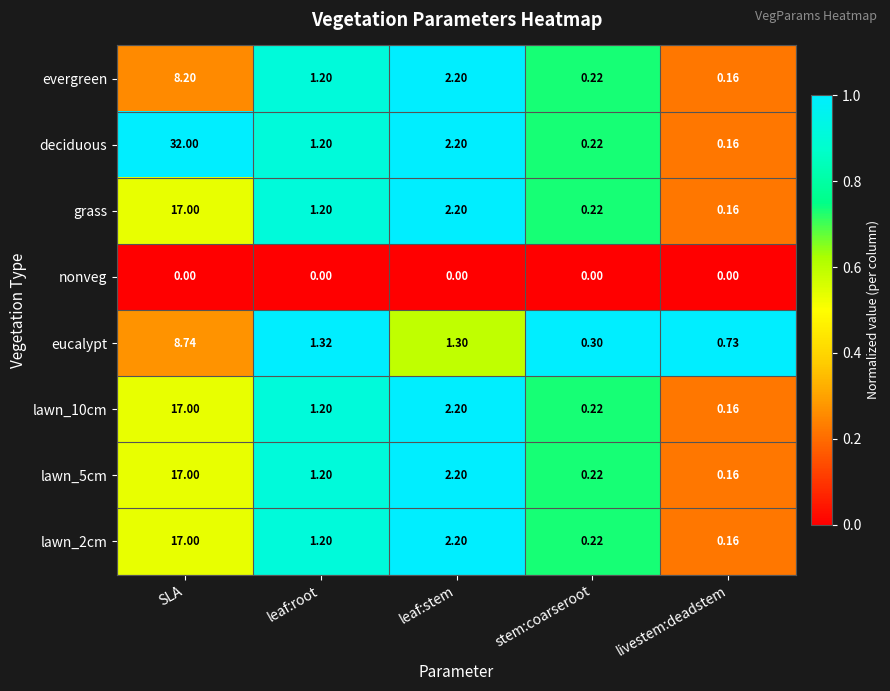

At which category is the sum across all series the highest?

SLA